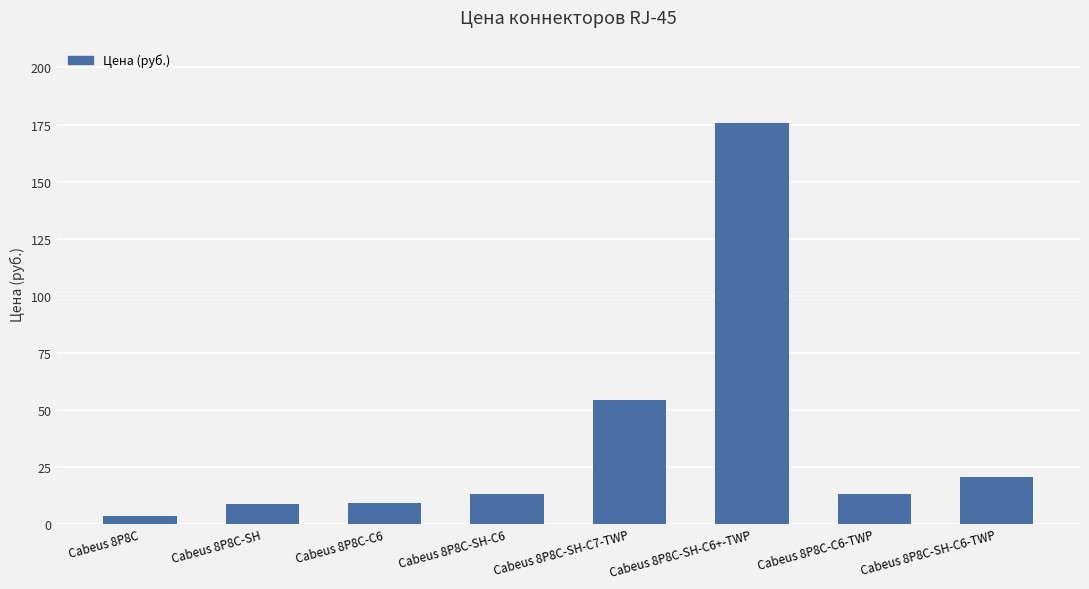

Which category has the lowest value across all series?

Cabeus 8P8C